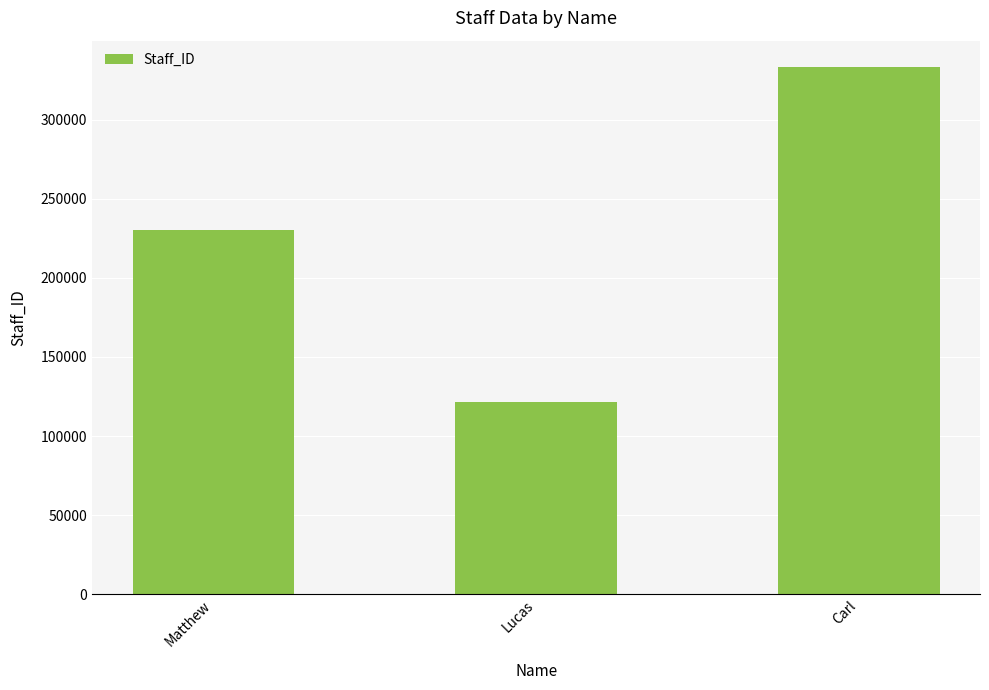

The chart shows a value of 595904 at Carl. True or false?

False